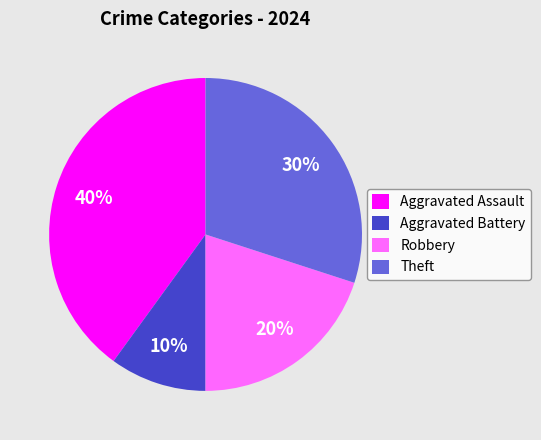

Is it true that Aggravated Assault is 40% of the pie?

True